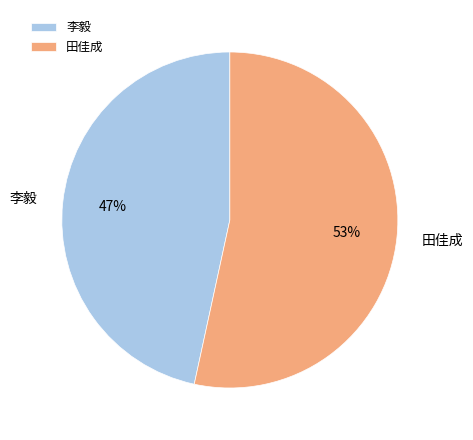

To the nearest percent, what portion does 李毅 represent?

47%